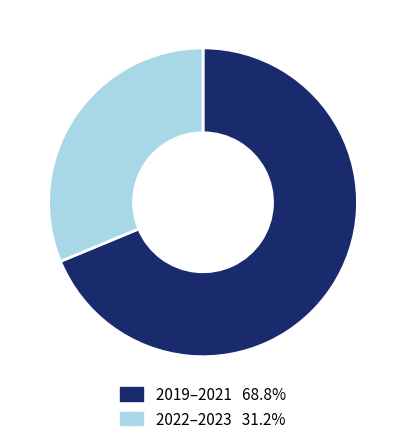

Count the number of slices in the pie.

2